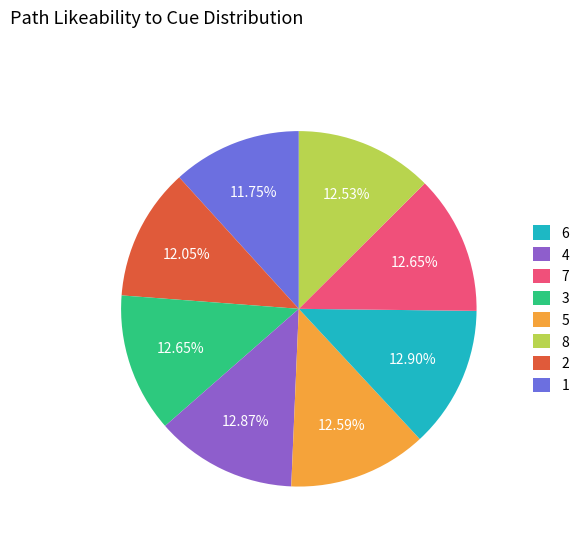

To the nearest percent, what is the combined percentage of 6 and 1?

24%